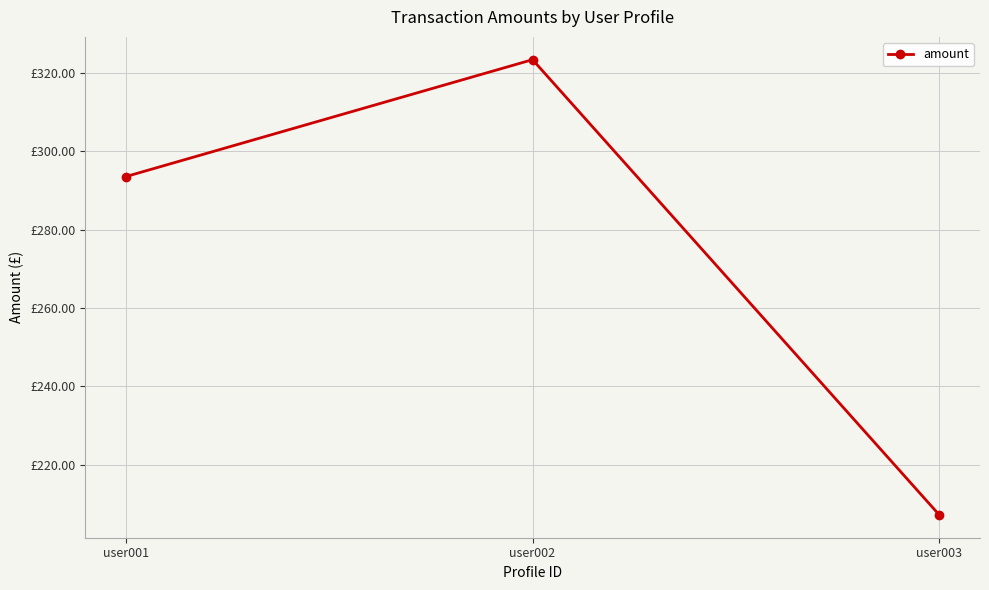

Approximately how many times larger is the value at user002 compared to user001?

1.1